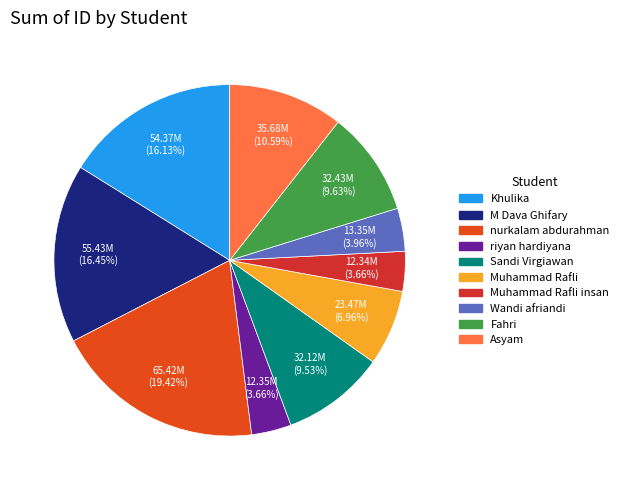

How many segments does this pie chart have?

10